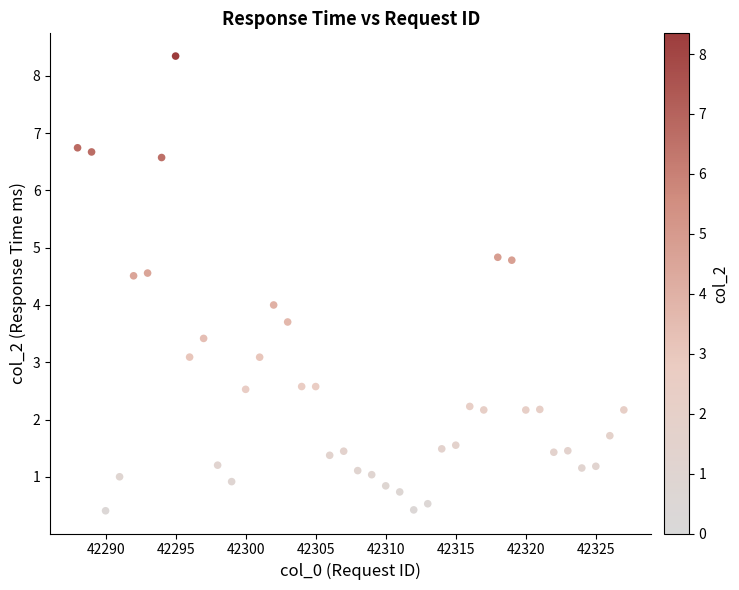

What is the range of X values (max minus min)?

39.0